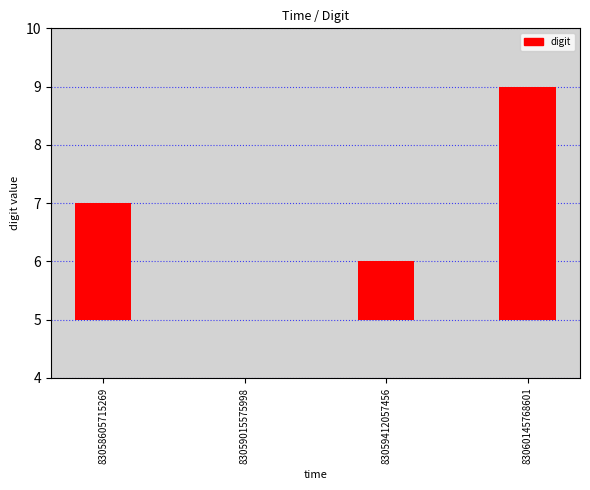

List the labels in order of value, largest first.

83060145768601, 83058605715269, 83059412057456, 83059015575998